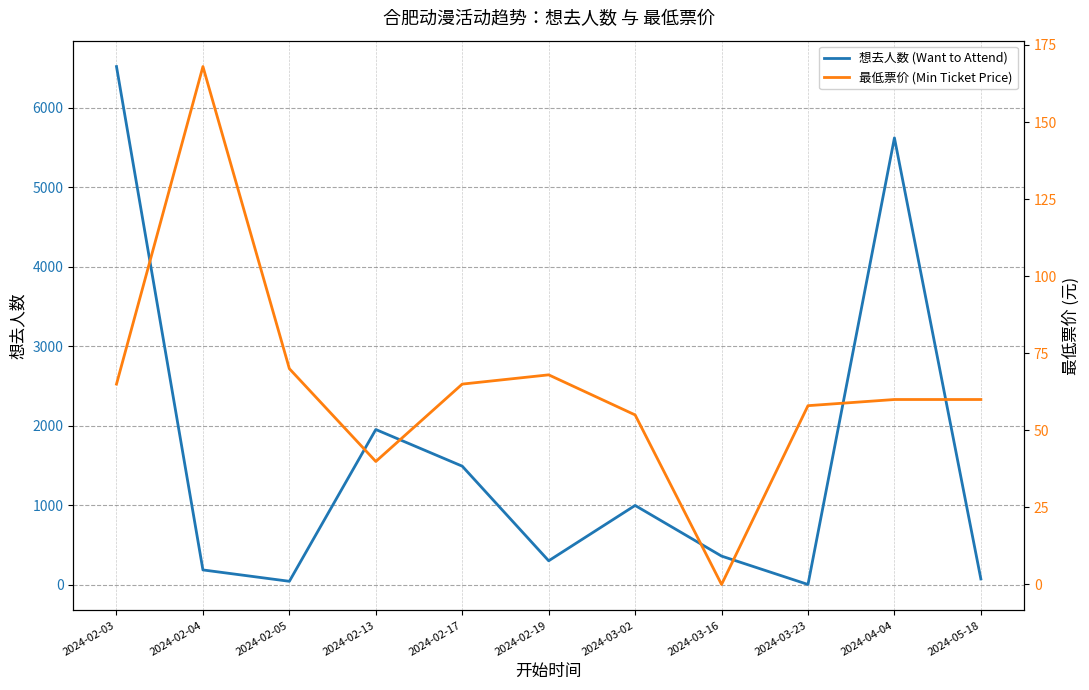

Where is 想去人数 (Want to Attend) nearest to the value 3261?

2024-02-13